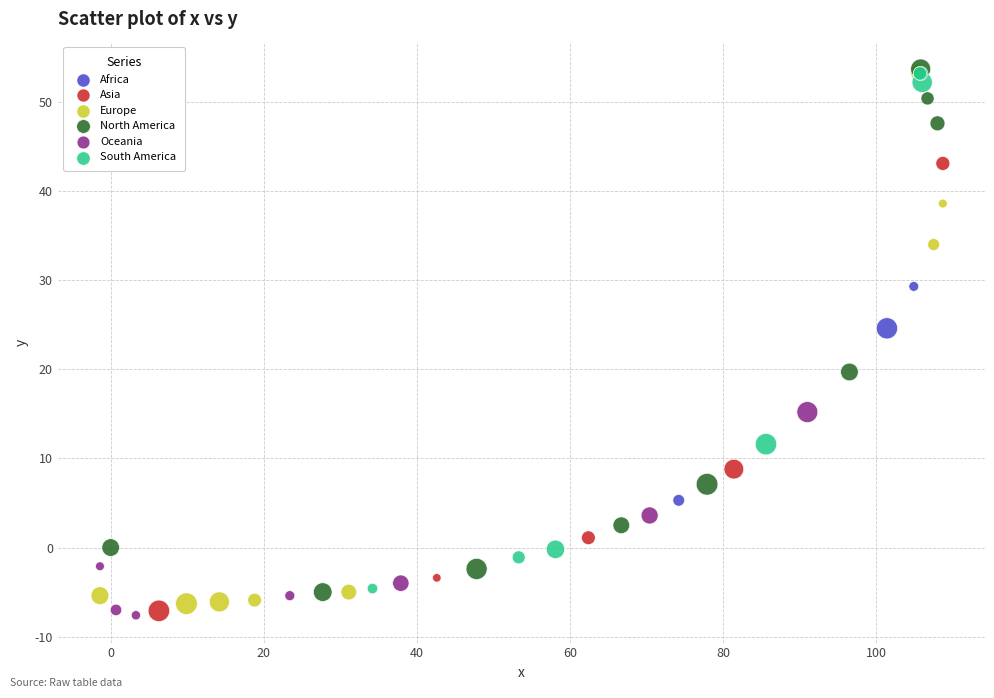

What are all the series names shown in the legend?

Africa, Asia, Europe, North America, Oceania, South America